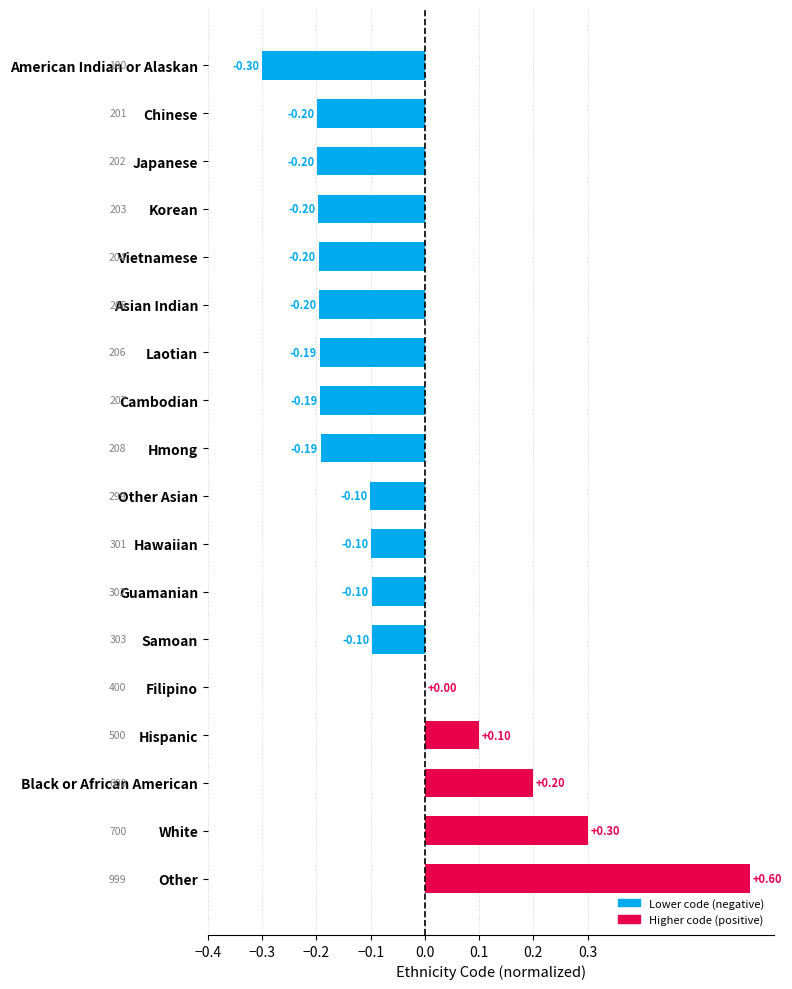

At which label is the value closest to 0?

Filipino